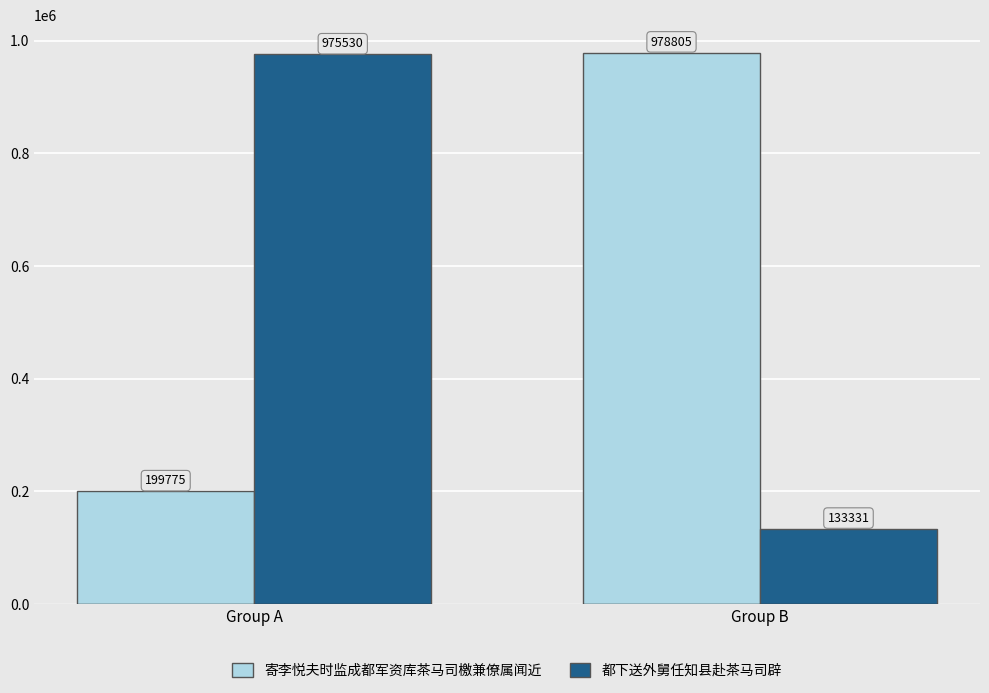

Between Group A and Group B, which series saw the biggest shift?

都下送外舅任知县赴茶马司辟